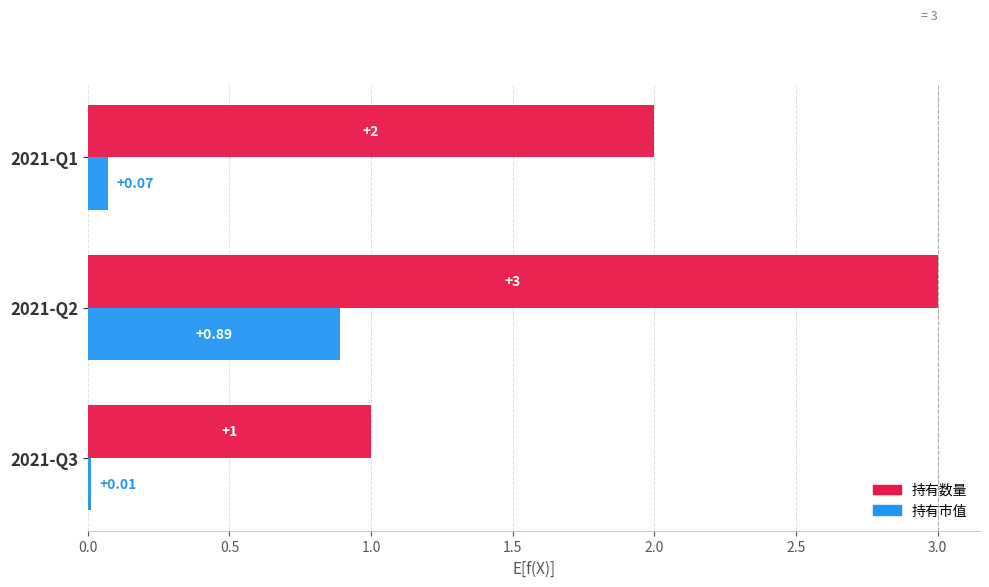

Which series changed the most between 2021-Q3 and 2021-Q1?

持有数量